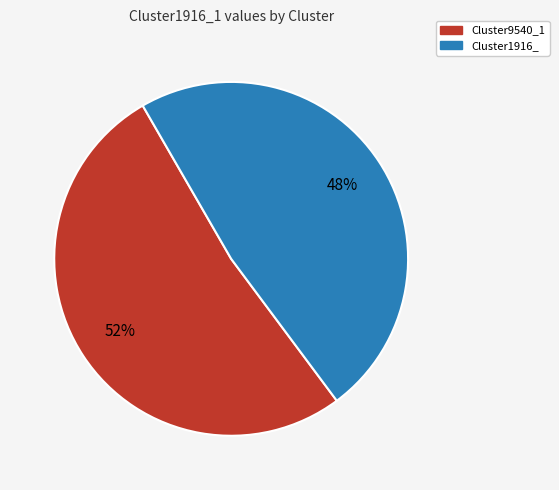

Between Cluster1916_ and Cluster9540_1, which is larger?

Cluster9540_1